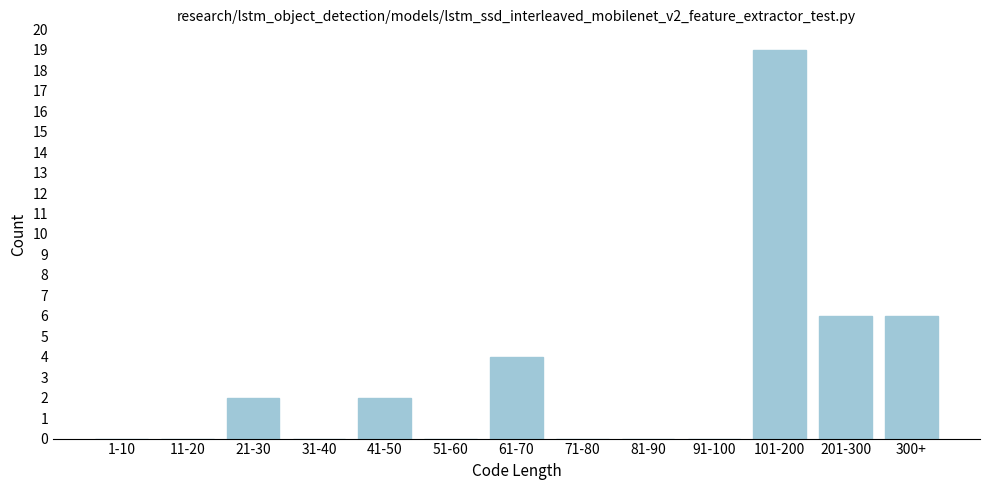

Reading left to right, transcribe all the data shown in this chart.

1-10=0	11-20=0	21-30=2	31-40=0	41-50=2	51-60=0	61-70=4	71-80=0	81-90=0	91-100=0	101-200=19	201-300=6	300+=6